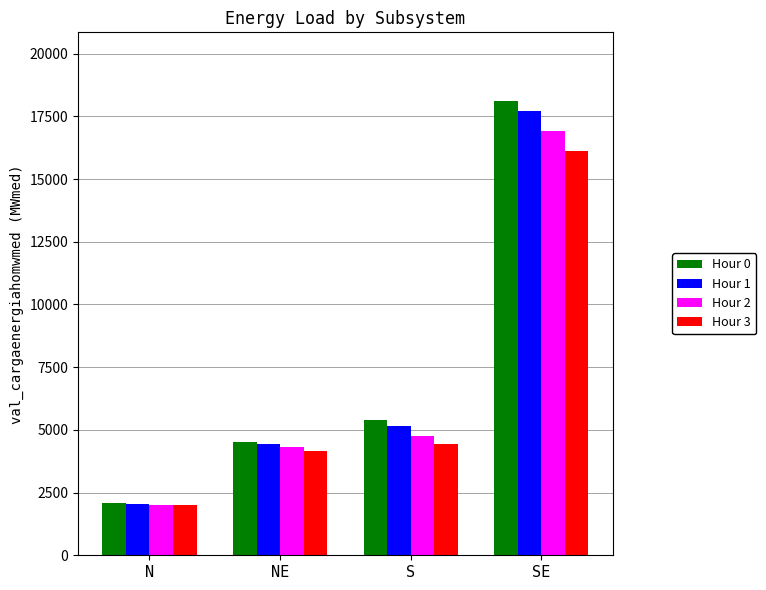

The Hour 1 series shows 2511.1 at S. True or false?

False